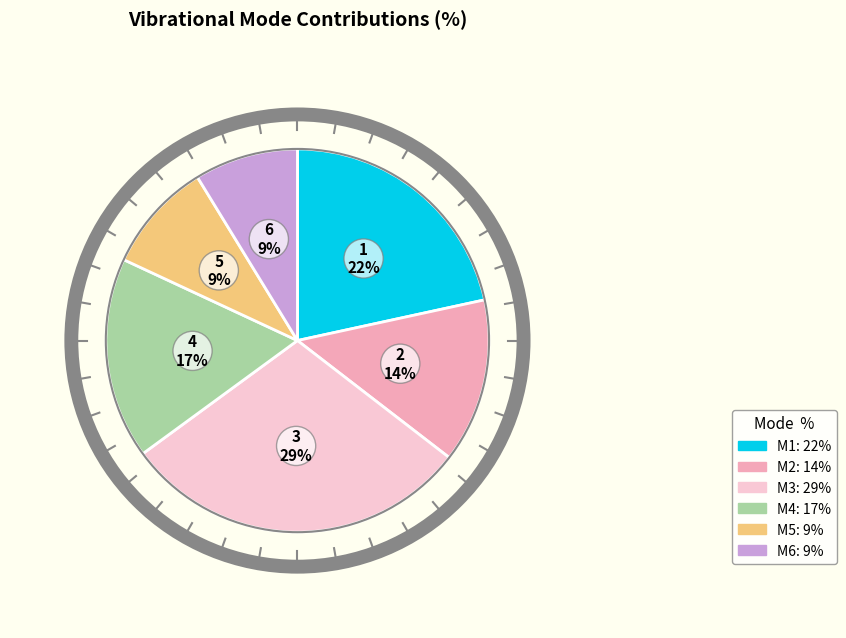

Is there a majority slice in this chart?

No